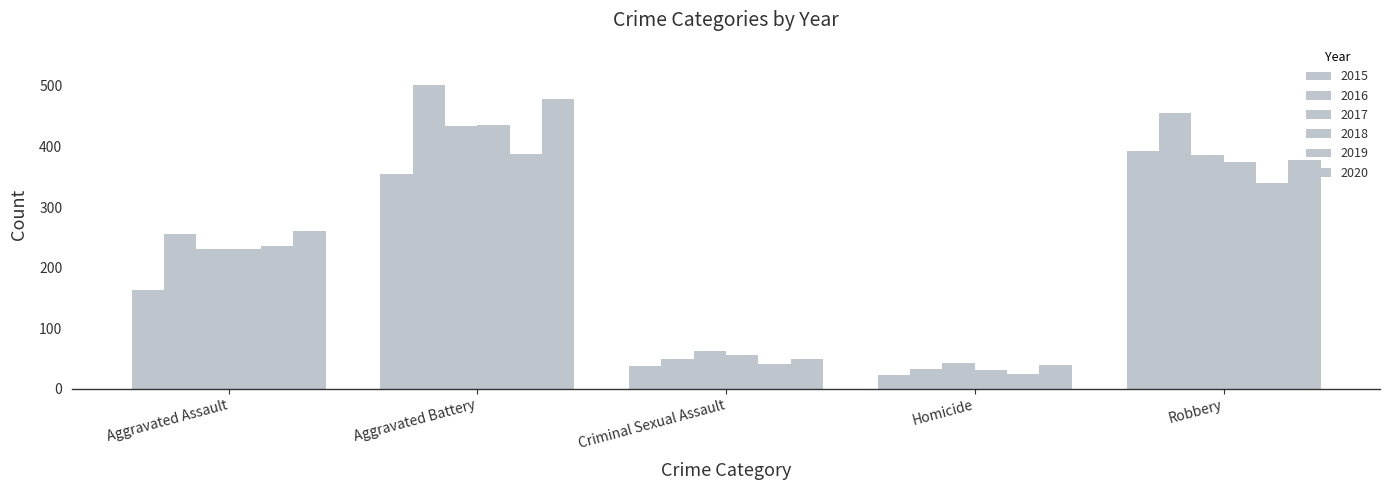

Is the value of 2015 at Robbery greater than the value of 2016 at Aggravated Assault?

Yes